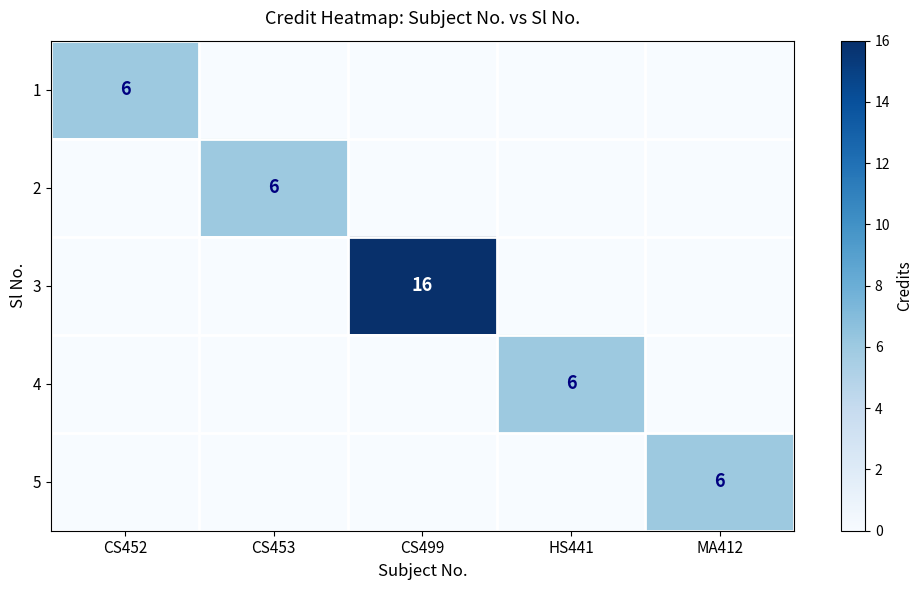

The 4 series shows 2 at HS441. True or false?

False